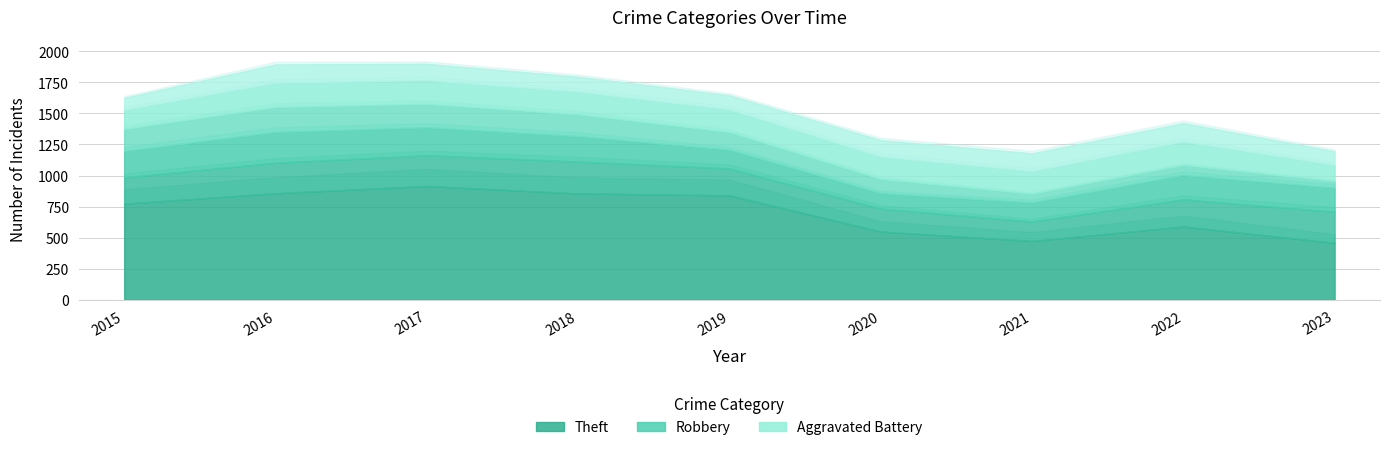

In Aggravated Assault, how many points are lower than both neighbors (excluding endpoints)?

1